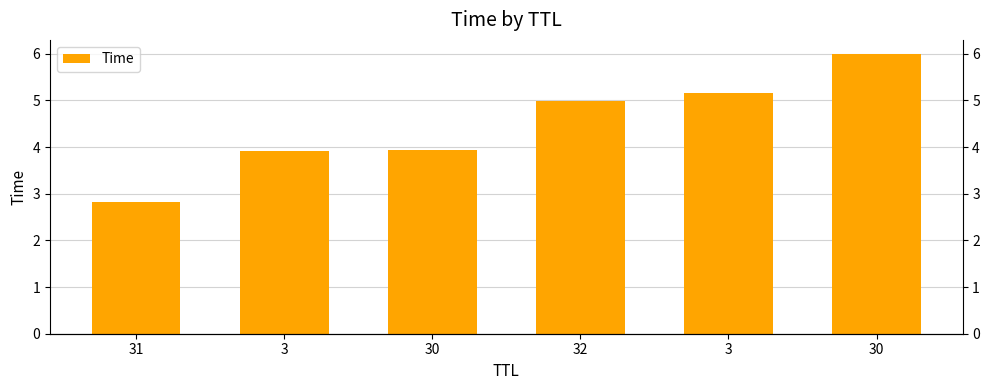

What is the ratio of the value at 30 to the value at 32?

0.8